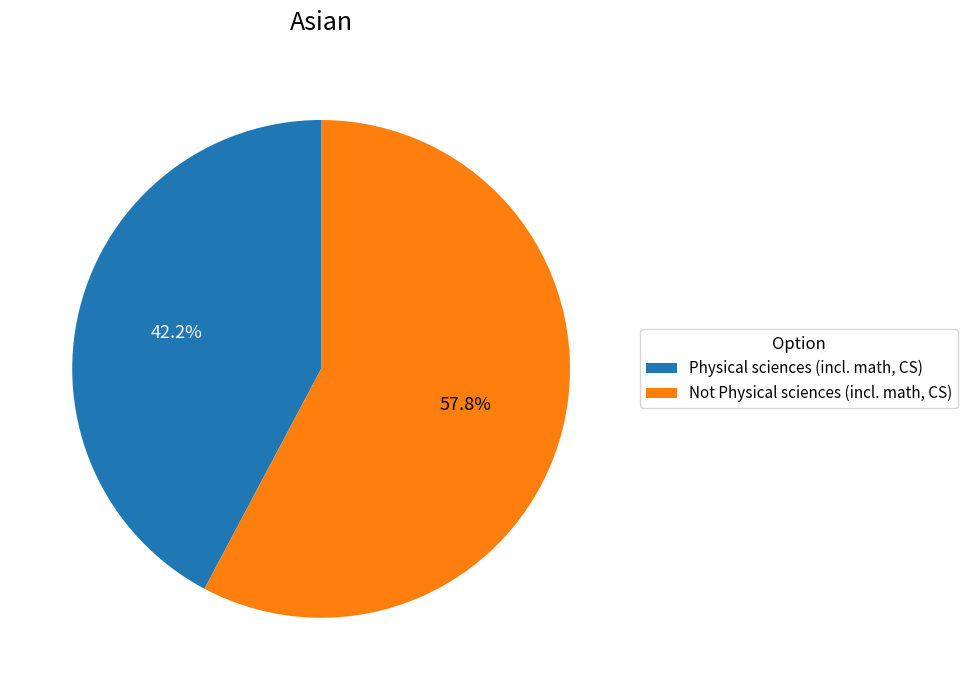

How many segments does this pie chart have?

2